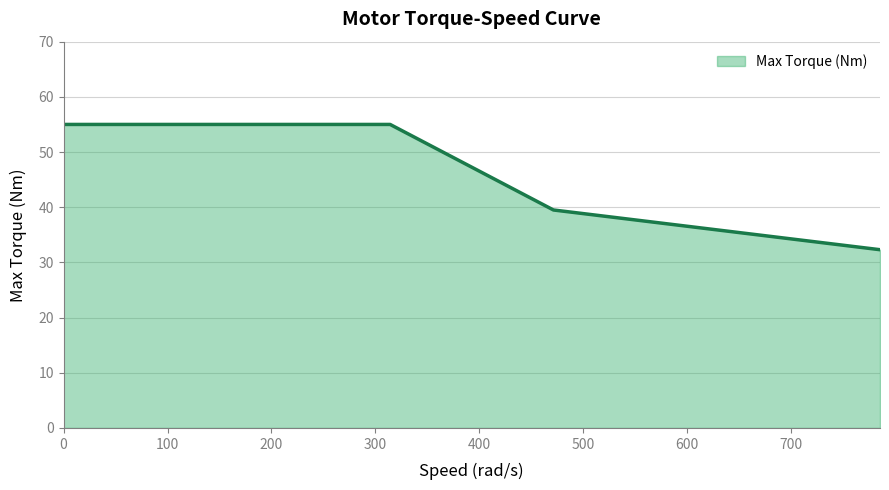

What is the maximum value shown in the chart?

55.0